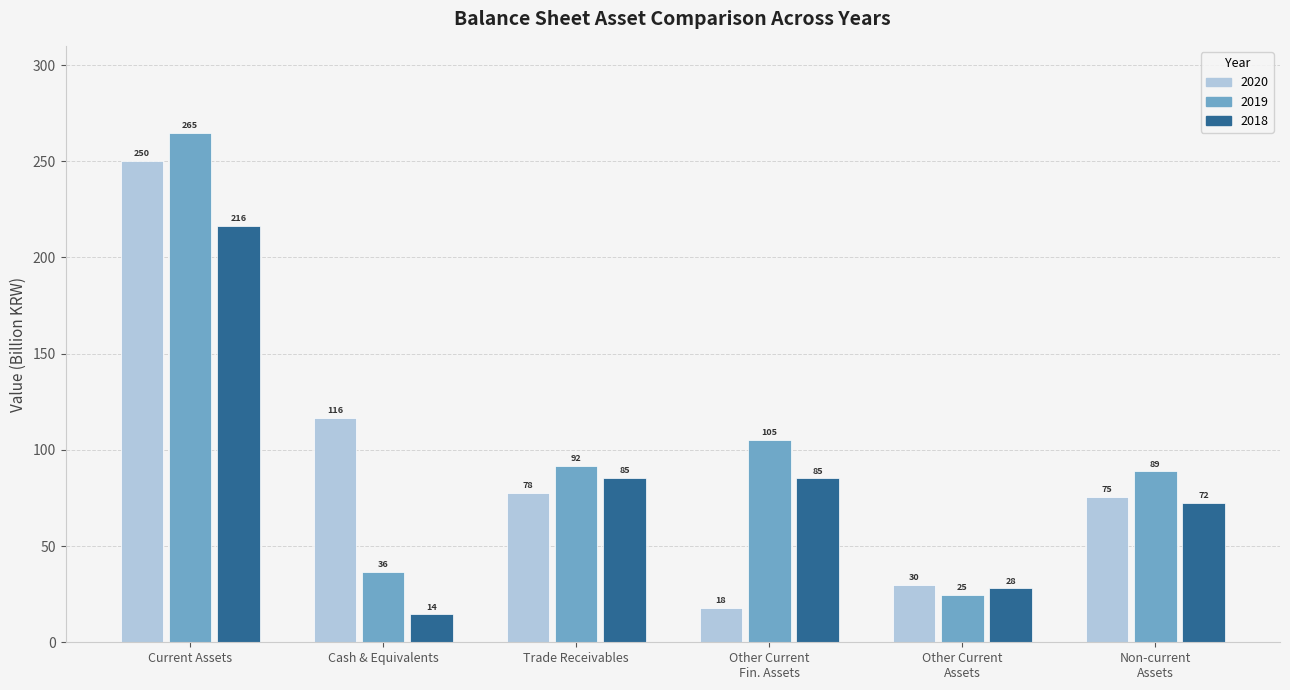

Which series has the largest range (max minus min)?

2019